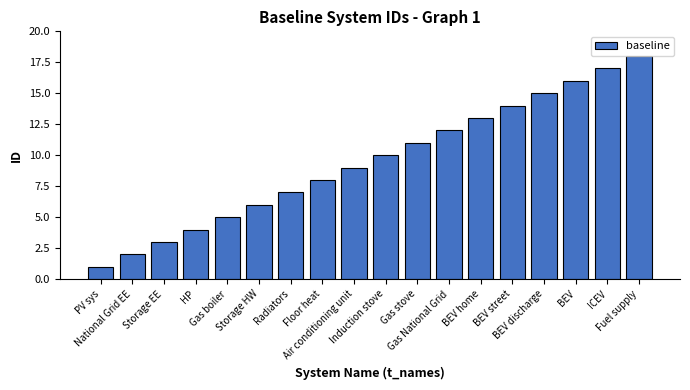

The chart shows a value of 1 at National Grid EE. True or false?

False